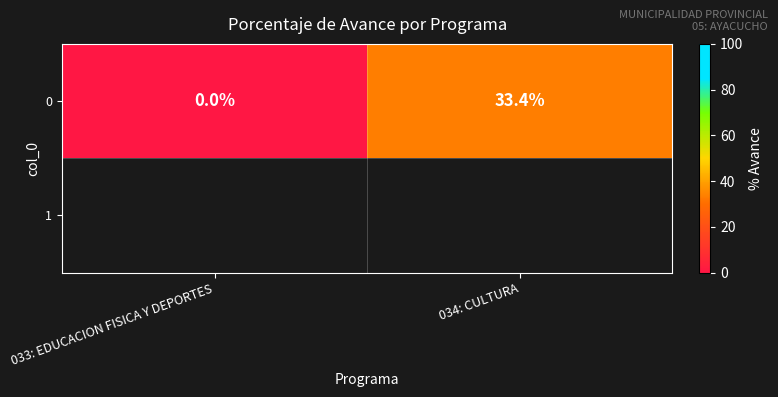

The chart shows a value of 21.2 at 034: CULTURA. True or false?

False